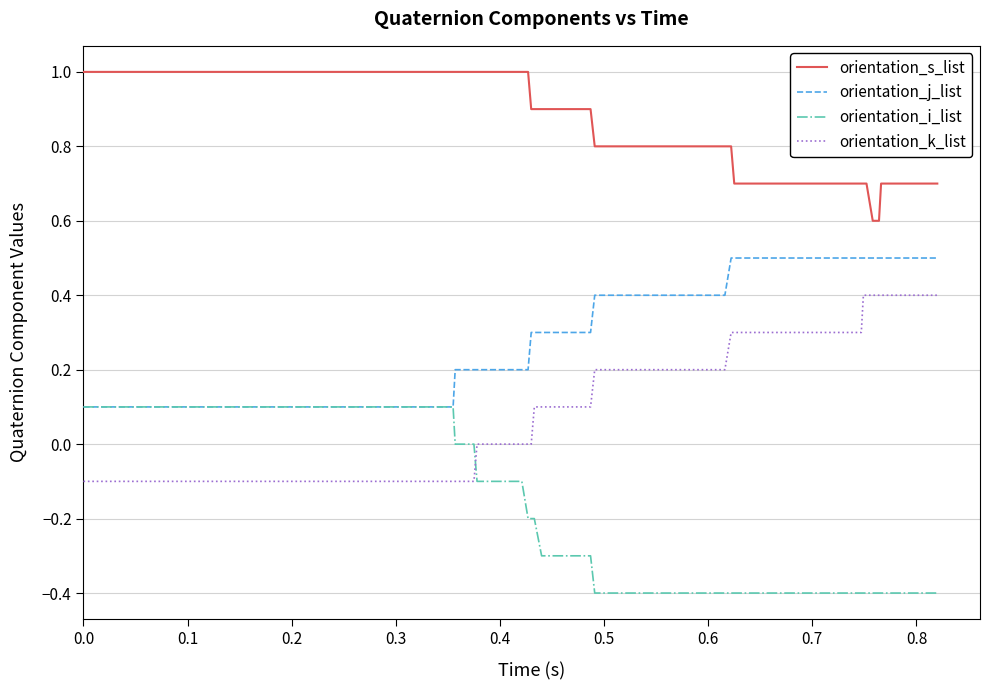

List the series in order of their overall mean, highest first.

orientation_s_list, orientation_j_list, orientation_k_list, orientation_i_list